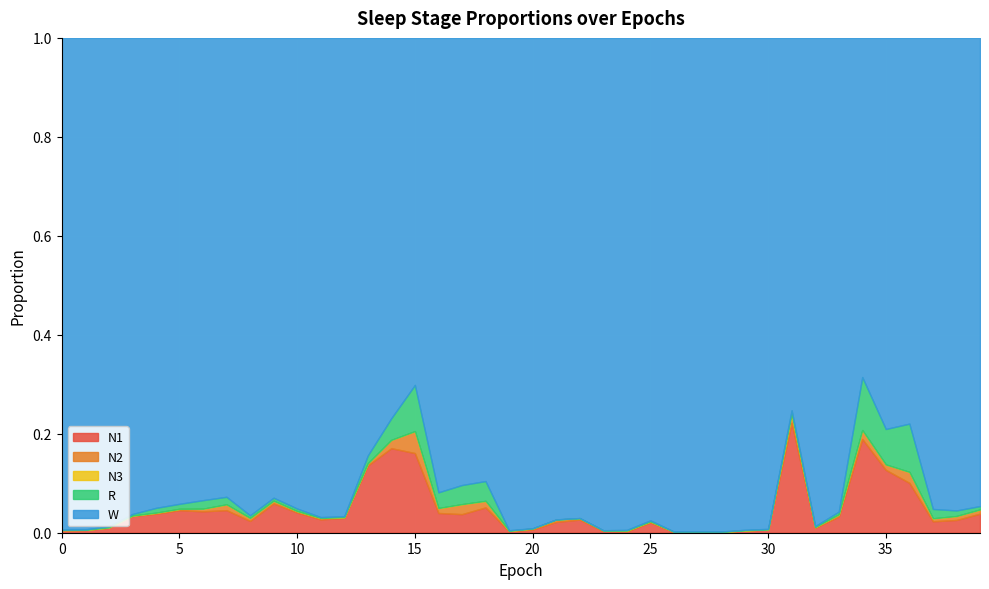

What is the total value across all series at 5?

1.0